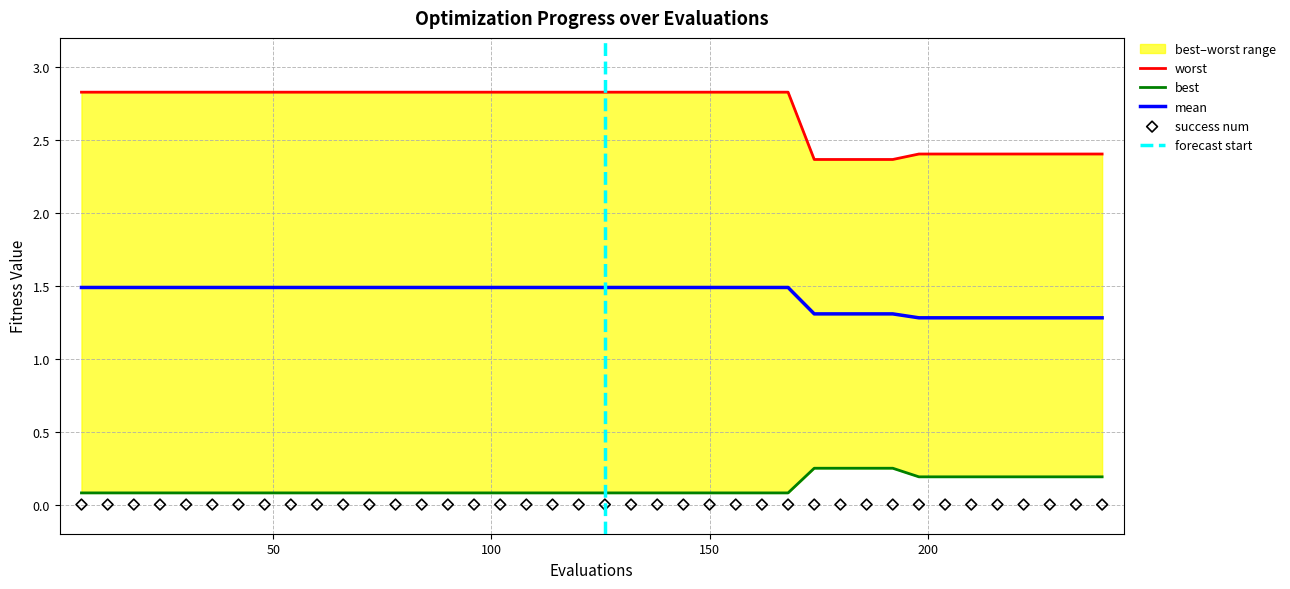

Which series has the largest Y range (max minus min)?

worst